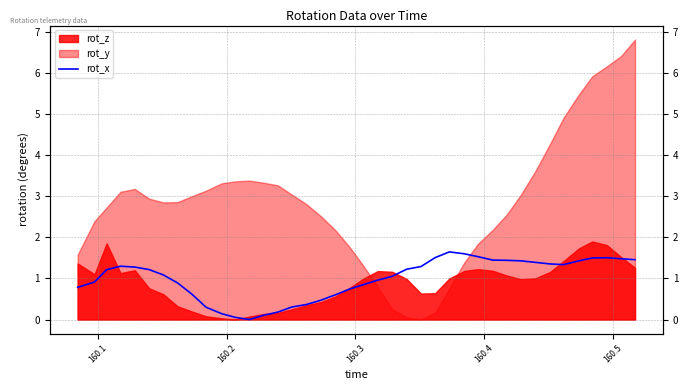

What value does the data have at 160.3?

1.3